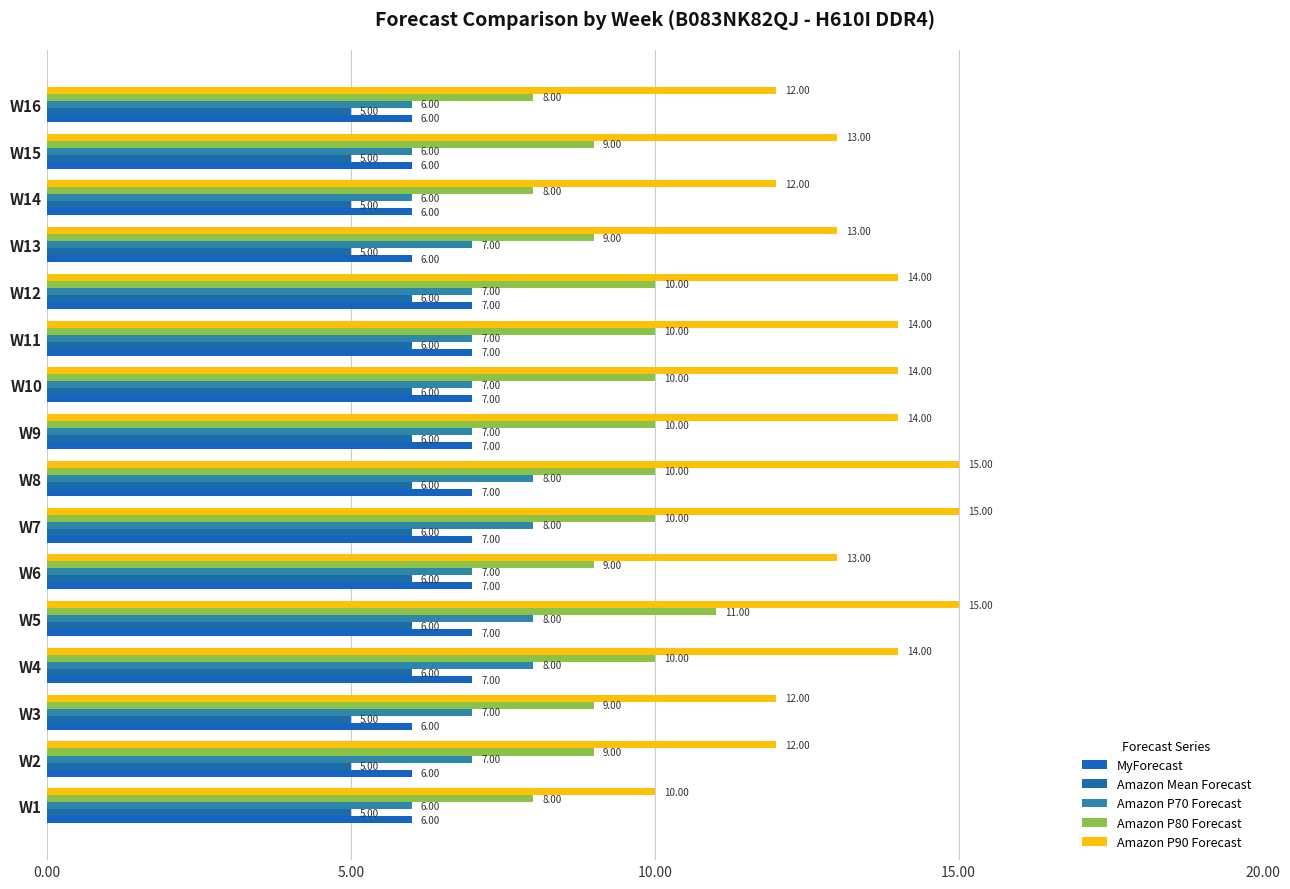

Count the number of data series in this chart.

5